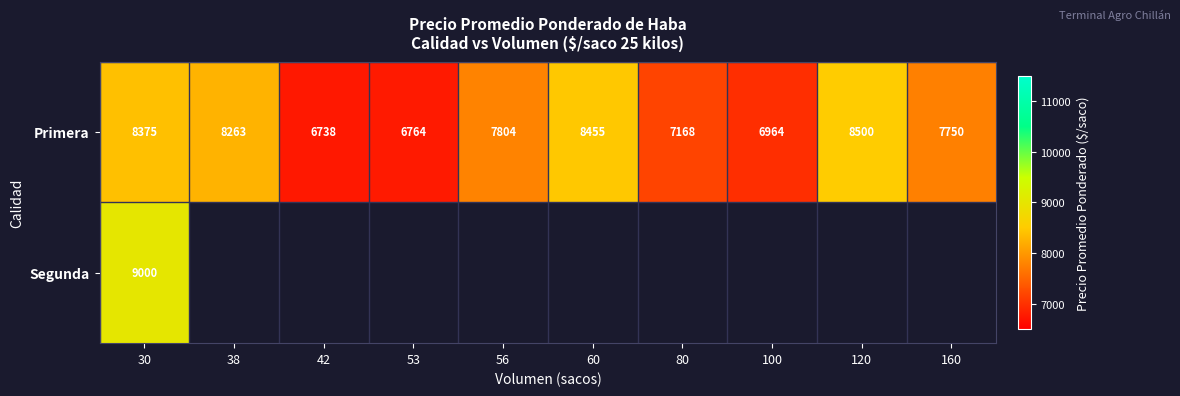

Between 100 and 60, which is larger?

60